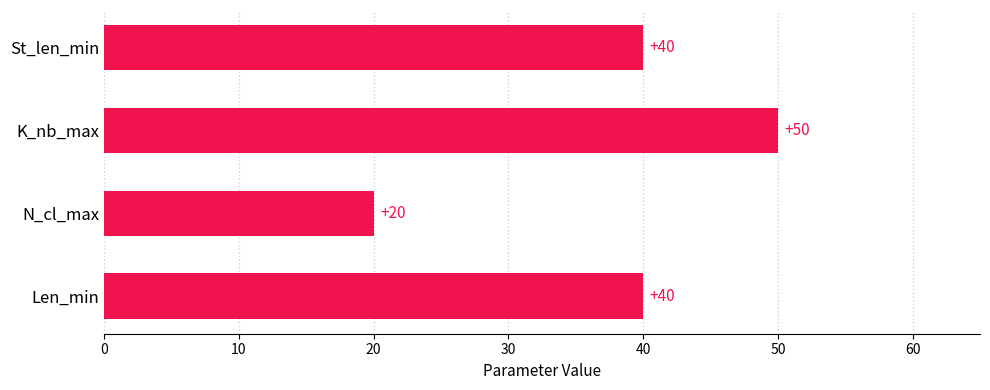

Approximately how many times larger is the value at Len_min compared to St_len_min?

1.0